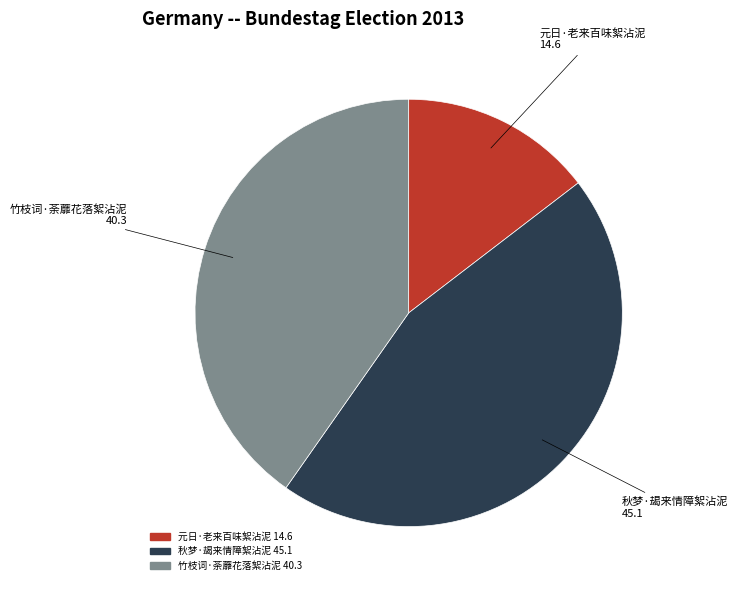

Combined, do 元日·老来百味絮沾泥 and 秋梦·朅来情障絮沾泥 account for over 50%?

Yes